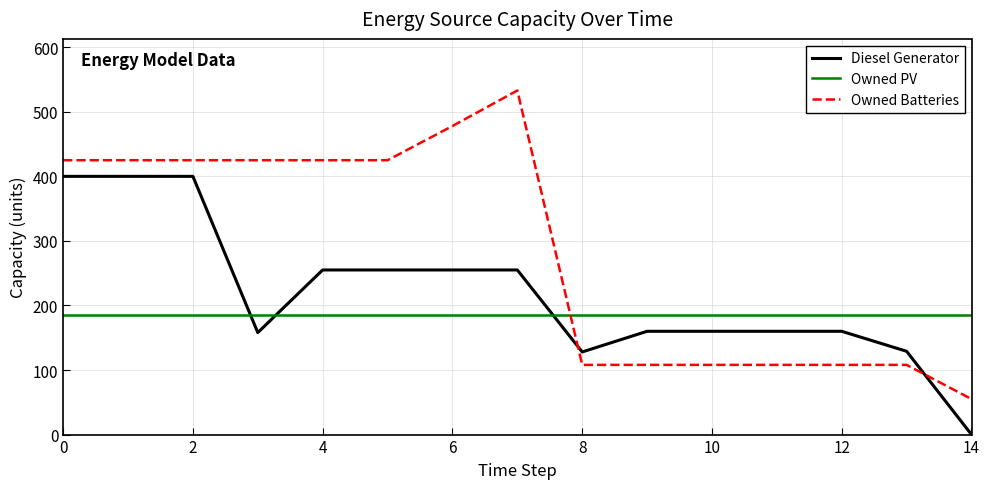

What are all the series names shown in the legend?

Diesel Generator, Owned PV, Owned Batteries